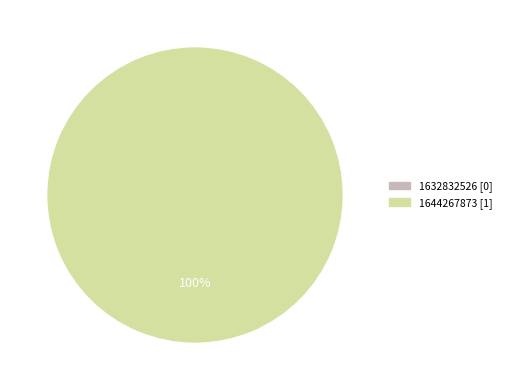

Which category accounts for the majority?

1644267873